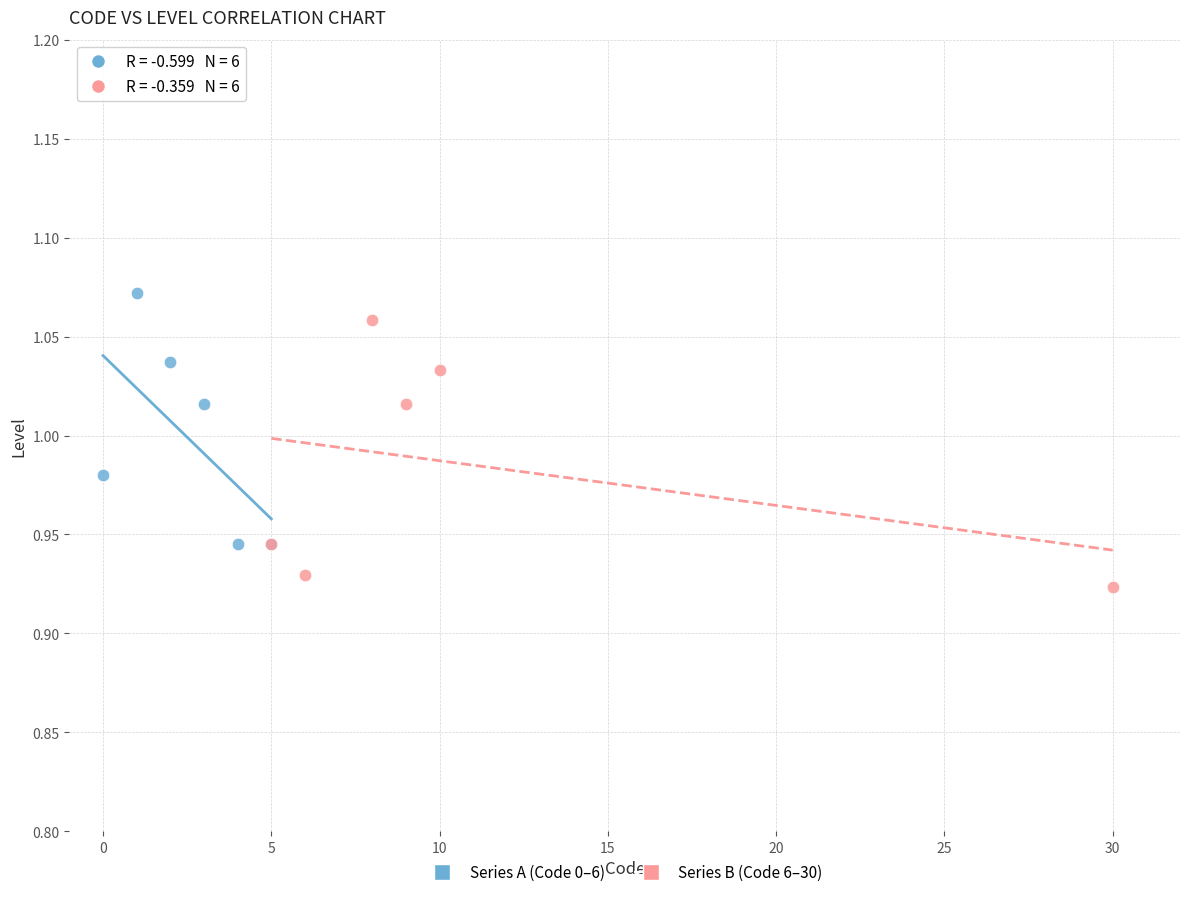

Which series reaches the minimum Y coordinate?

Series B (Code 6–30)